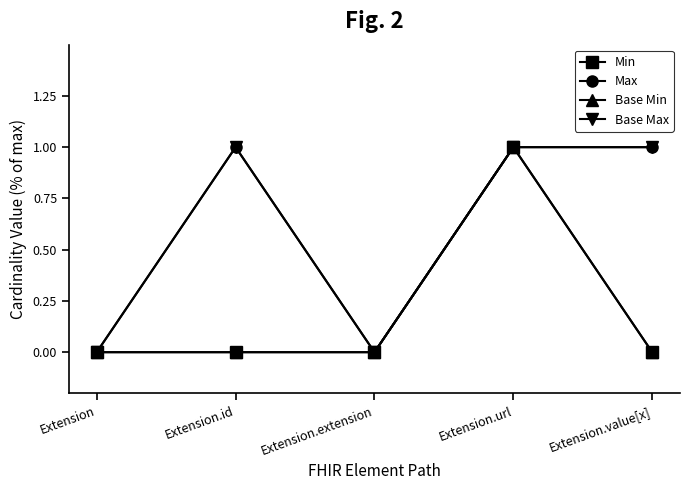

Reading left to right, transcribe all the data shown in this chart.

Min: 0	0	0	1	0
Max: 0	1	0	1	1
Base Min: 0	0	0	1	0
Base Max: 0	1	0	1	1